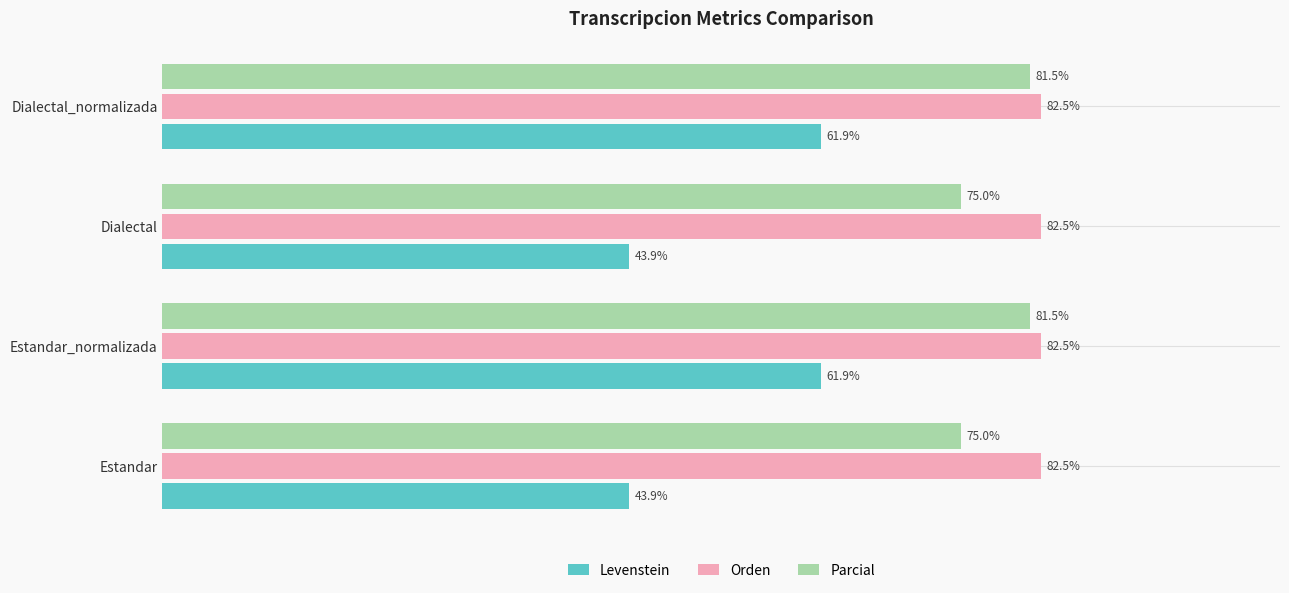

Rank the series by their maximum value, from lowest to highest.

Levenstein, Parcial, Orden